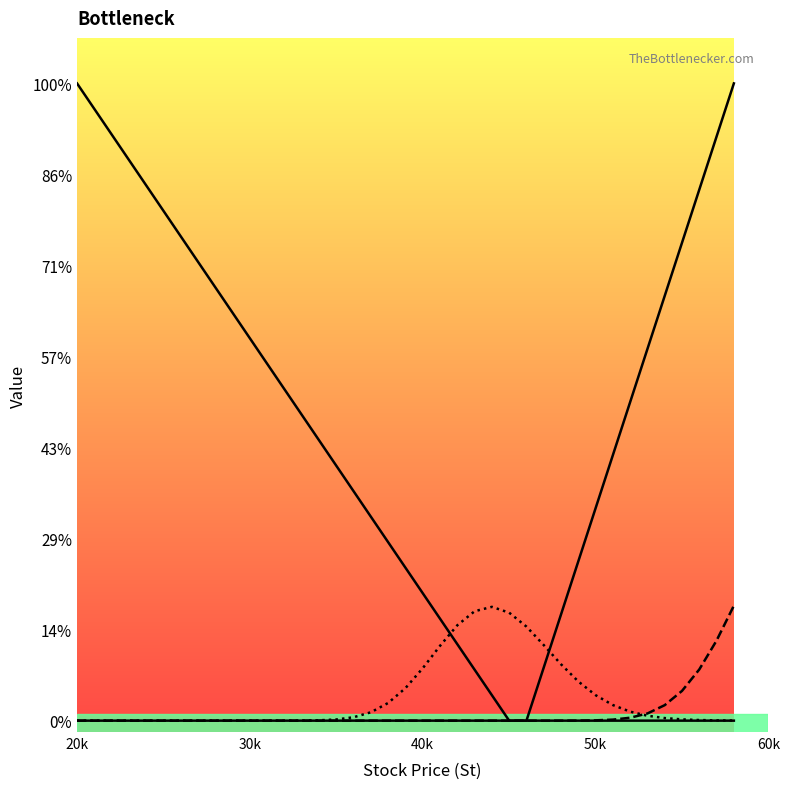

The value of Put at 23 is 3.1. True or false?

False